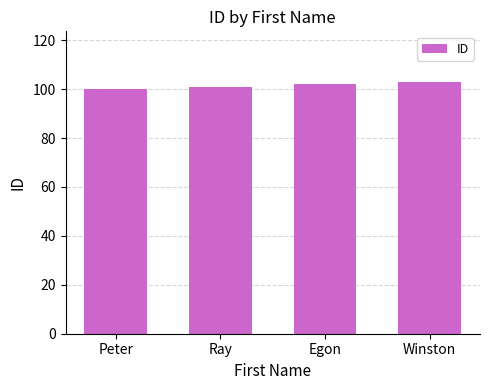

Reading left to right, extract all data points from this chart.

100	101	102	103